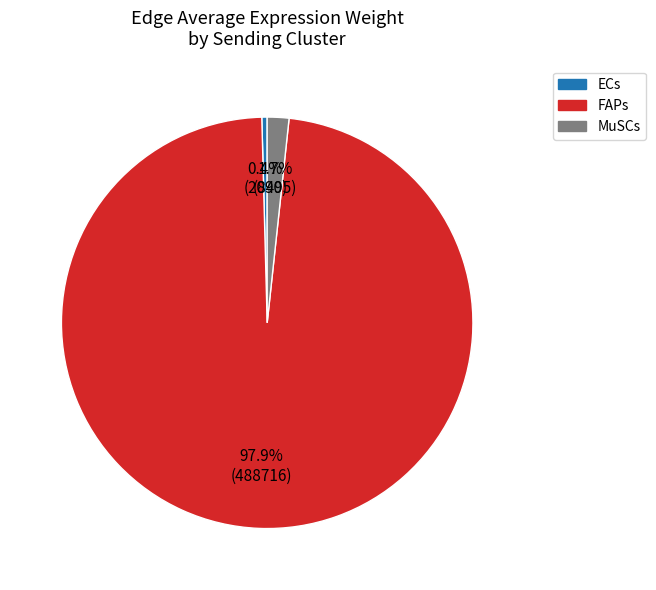

What is the ratio of the value at MuSCs to the value at ECs?

4.1